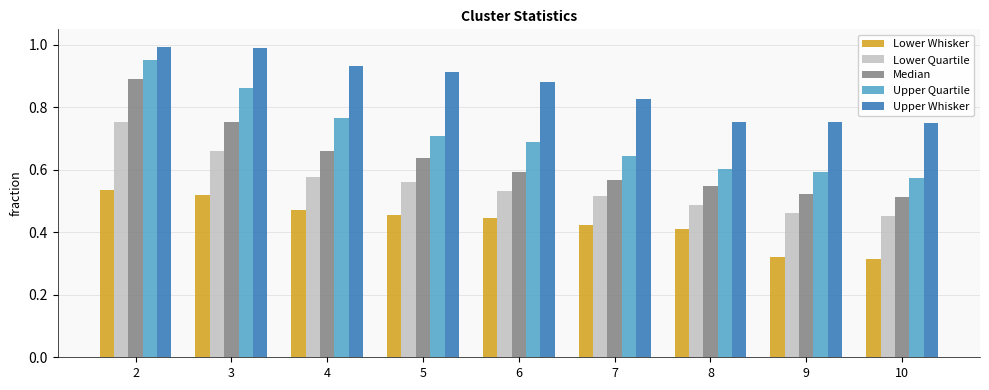

Which series changed the most between 7 and 9?

Lower Whisker